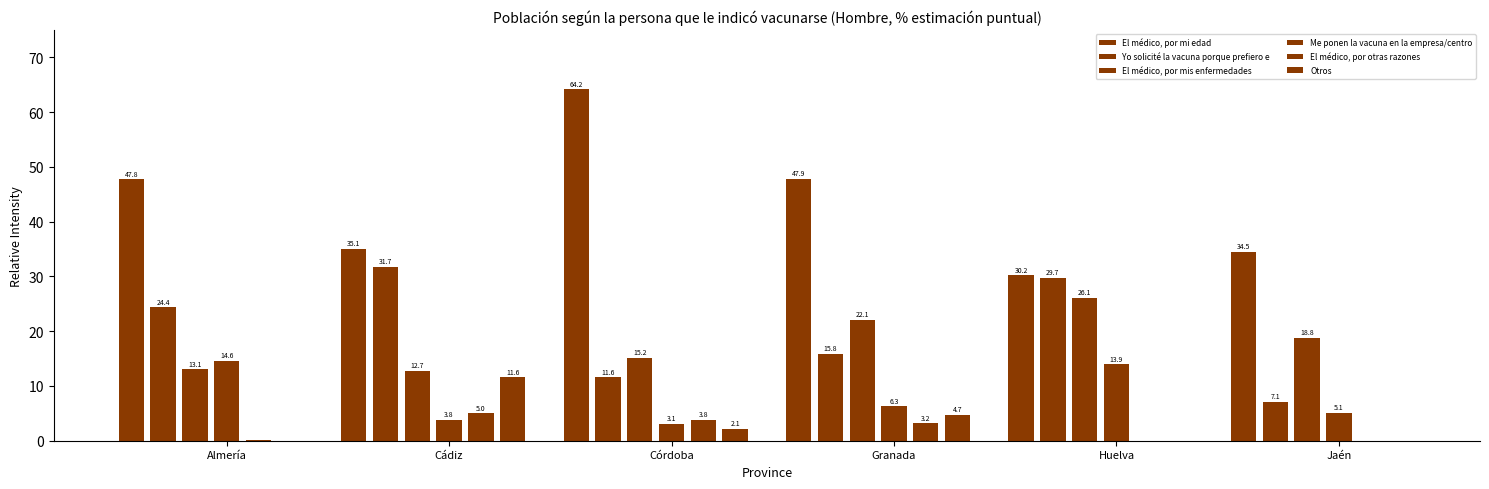

Where does the El médico, por otras razones series first go above 3?

Cádiz